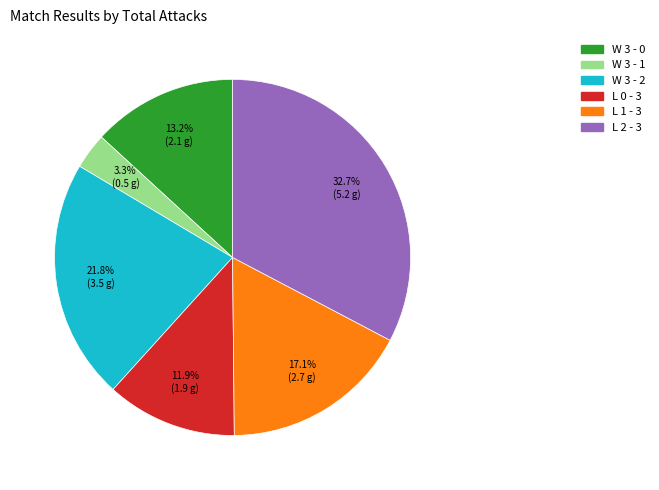

To the nearest percent, what percentage of the pie is W 3 - 0?

13%